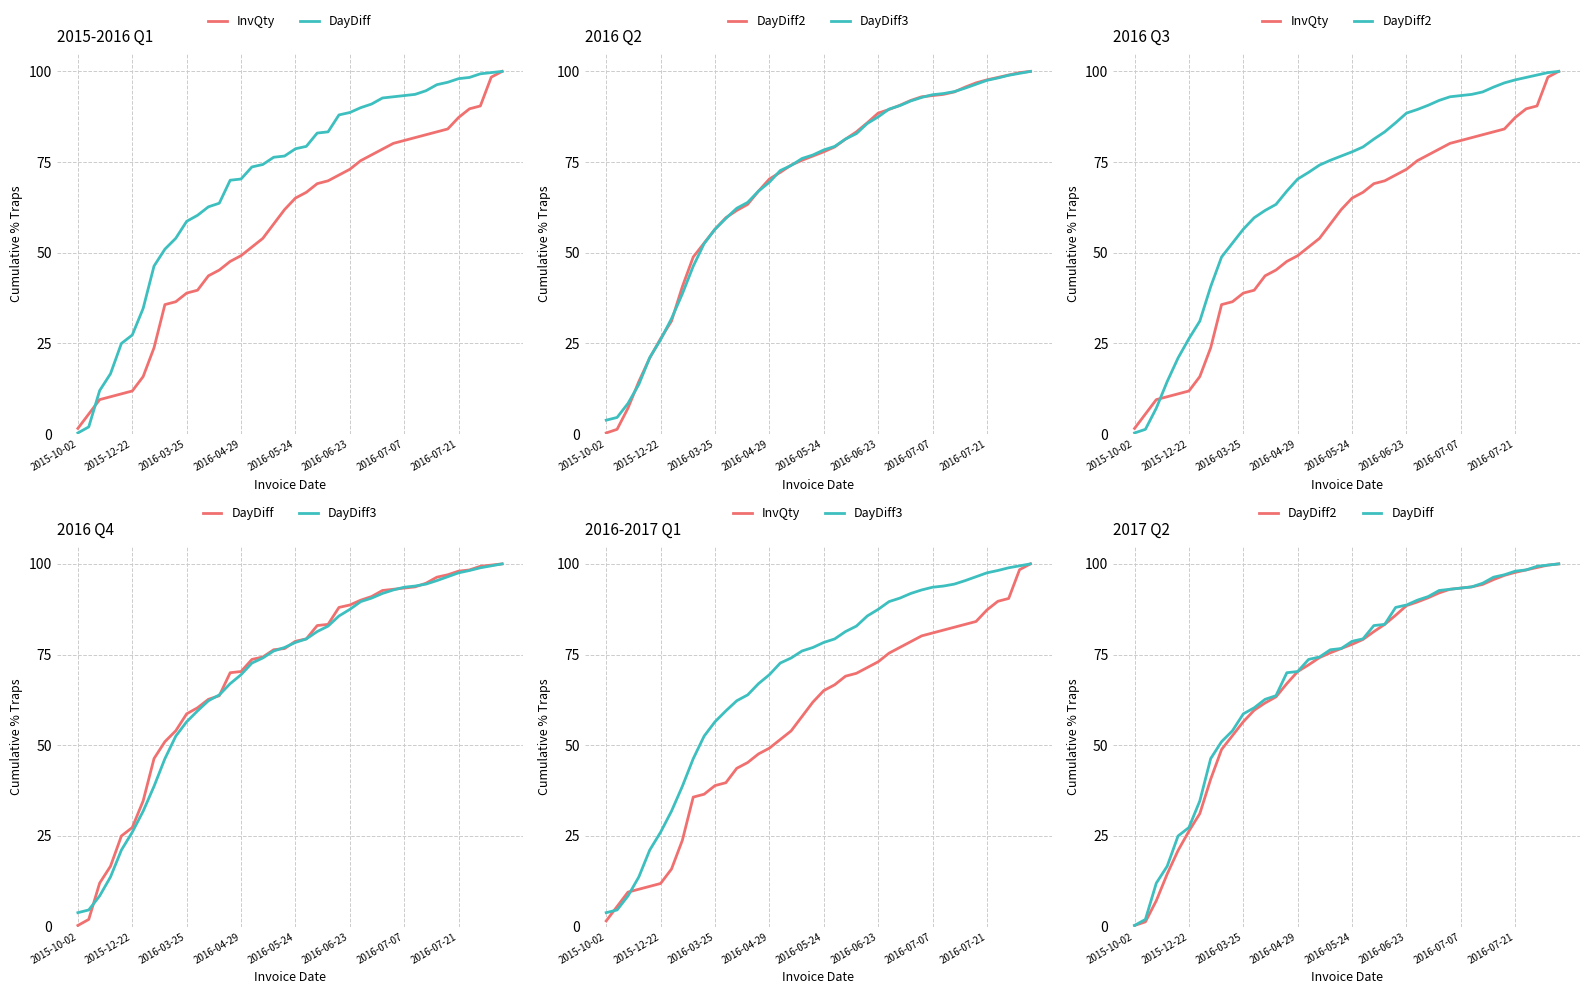

At 21, list the series in order from largest to smallest.

DayDiff, DayDiff3, DayDiff2, InvQty